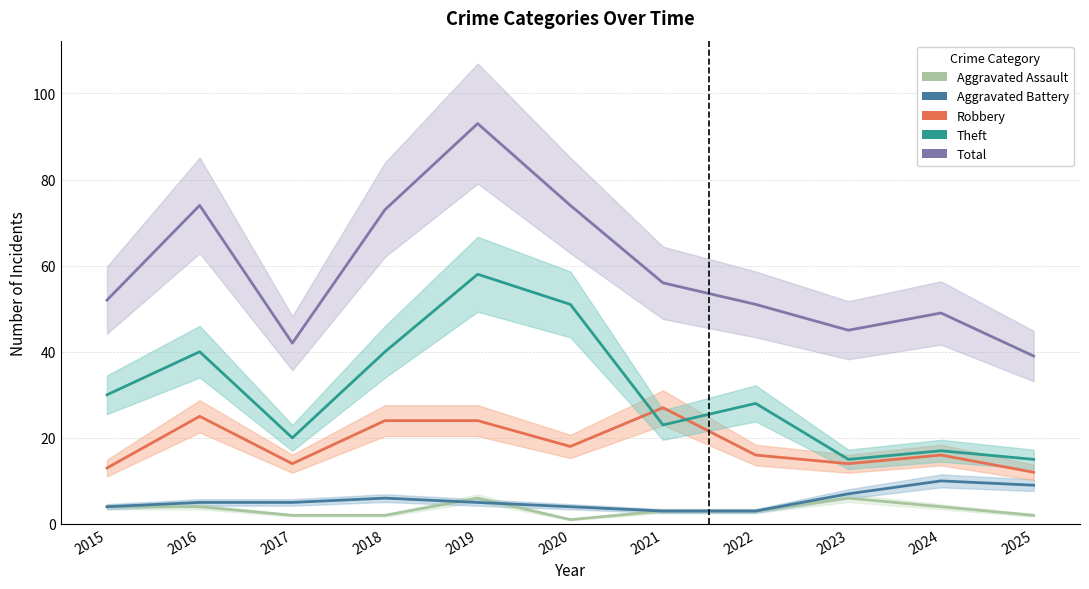

What is the difference between the second highest and second lowest values in the Total series?

32